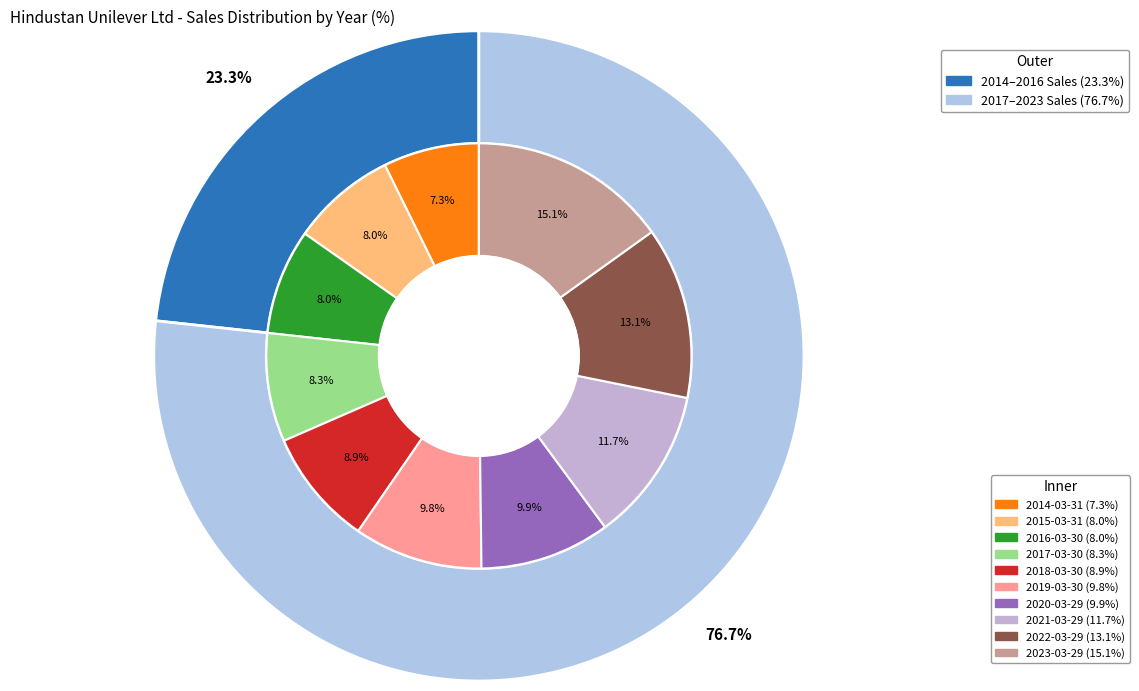

Is there a majority slice in this chart?

No